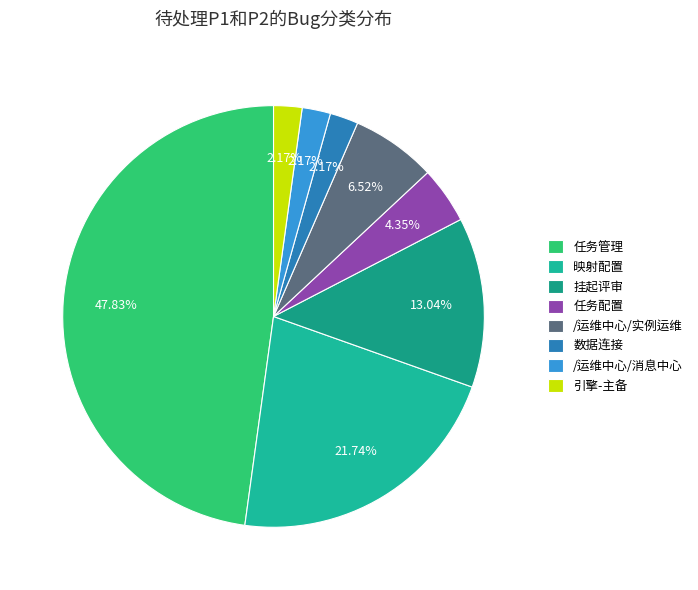

Between 挂起评审 and 数据连接, which is larger?

挂起评审